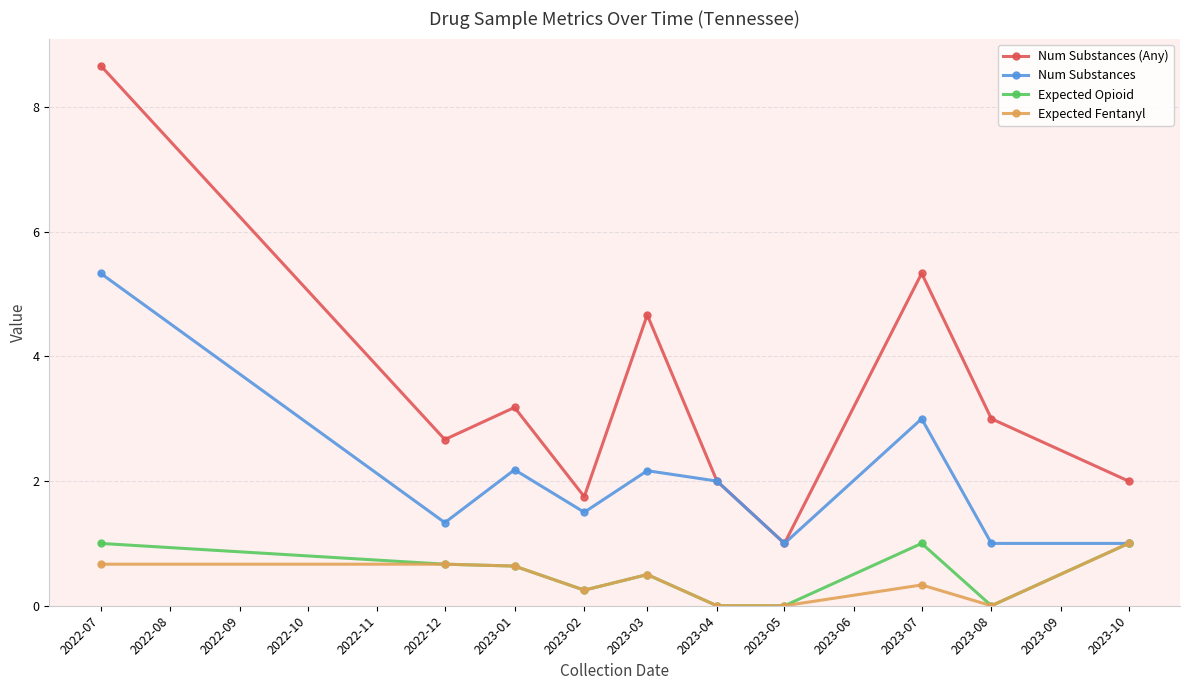

How many distinct data groups are displayed?

4